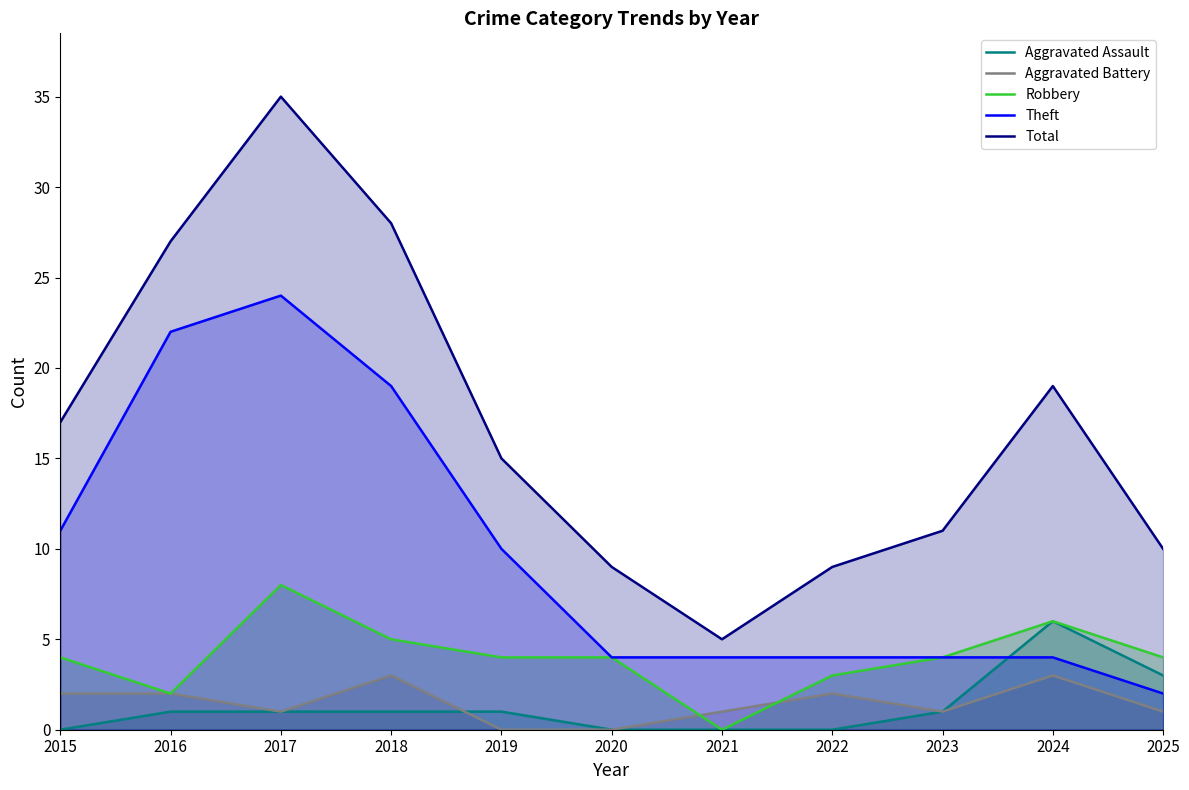

True or false: Total and Theft intersect in this chart.

False